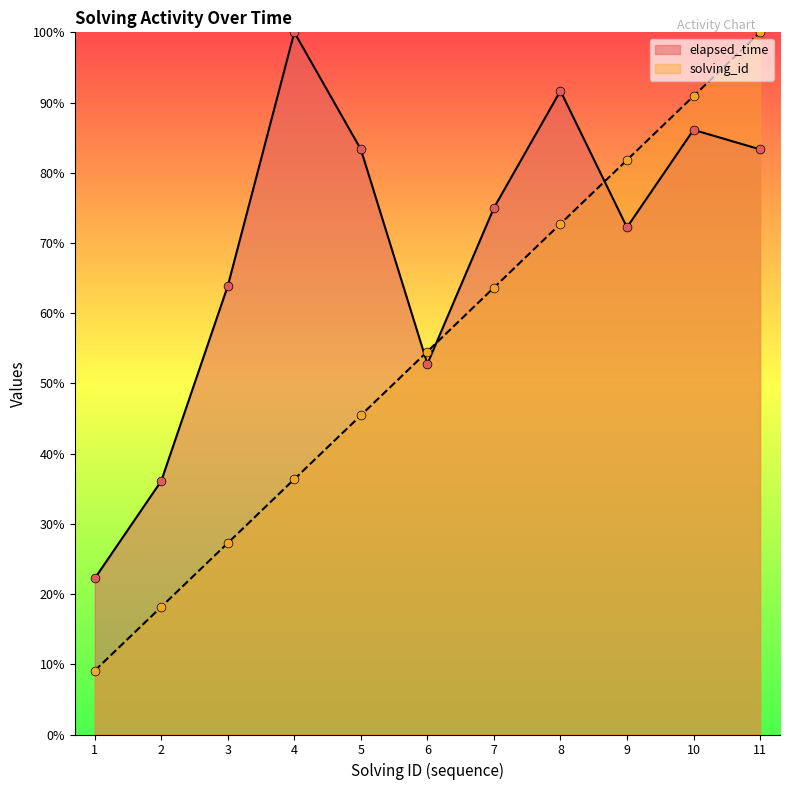

Which series reaches the minimum Y coordinate?

solving_id